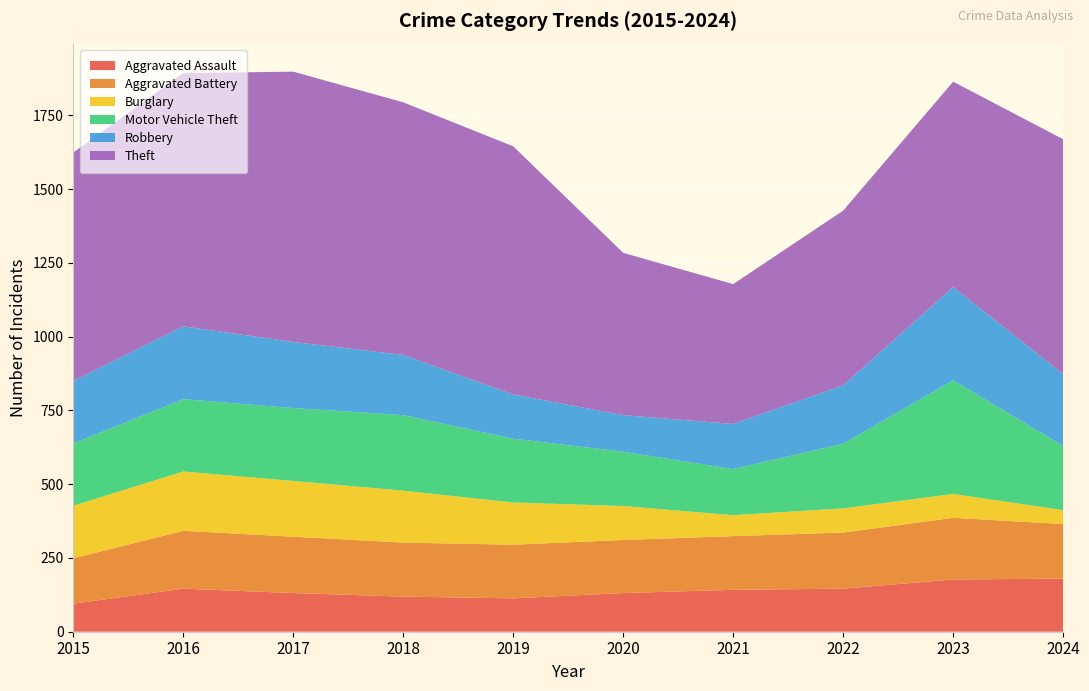

Reading left to right, what are all the values shown in this chart?

Aggravated Assault: 95	146	131	119	113	131	142	146	177	180
Aggravated Battery: 154	196	191	183	182	180	182	190	209	185
Burglary: 178	201	189	176	143	115	71	82	81	47
Motor Vehicle Theft: 211	245	247	256	216	184	156	219	385	218
Robbery: 212	247	224	204	150	124	153	198	316	243
Theft: 774	858	916	856	841	550	474	592	696	796